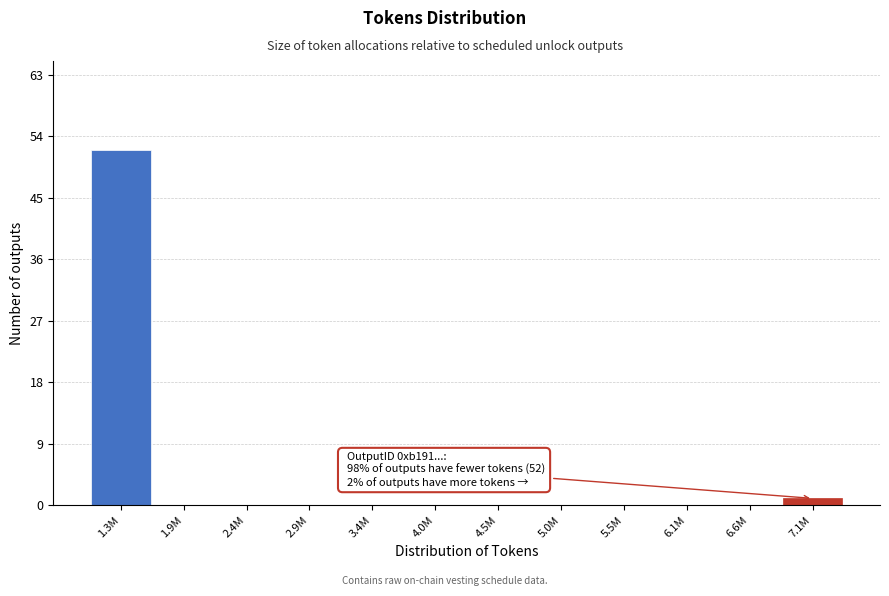

Reading right to left, what are all the values shown in this chart?

7.1M=1	6.6M=0	6.1M=0	5.5M=0	5.0M=0	4.5M=0	4.0M=0	3.4M=0	2.9M=0	2.4M=0	1.9M=0	1.3M=52